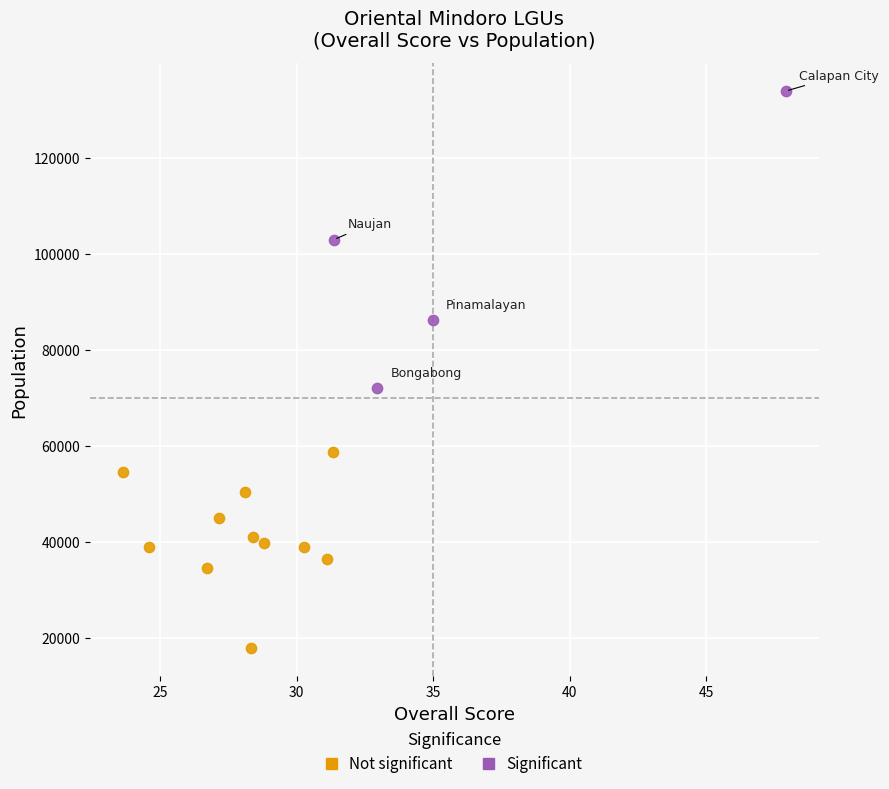

Which series has the largest Y range (max minus min)?

Significant